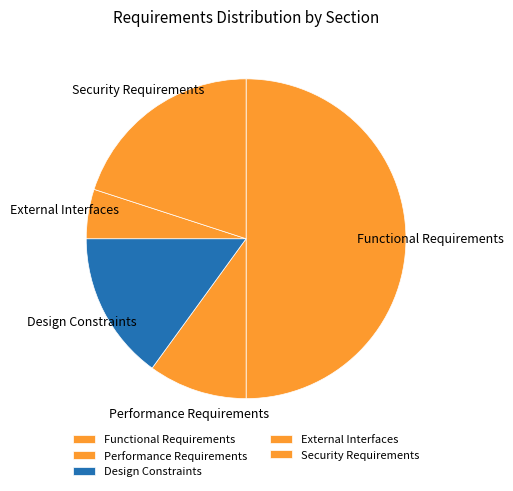

Do Design Constraints and Security Requirements together represent more than half of the pie?

No